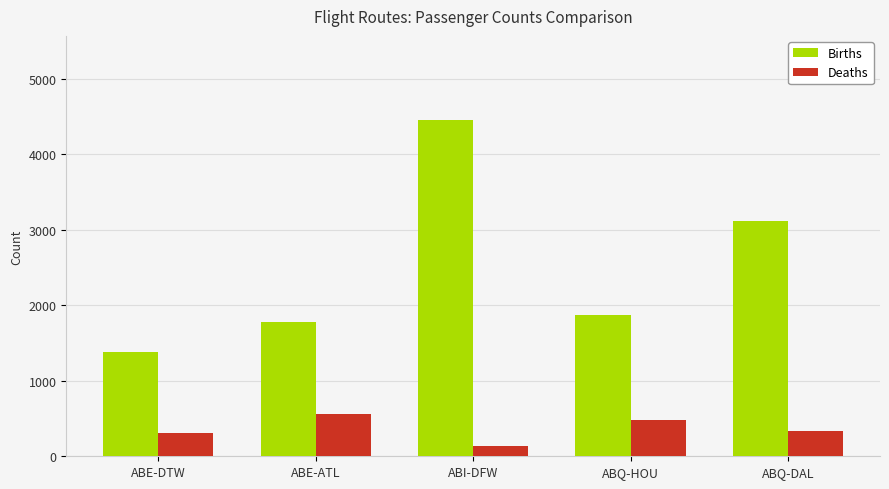

What are all the series names shown in the legend?

Births, Deaths